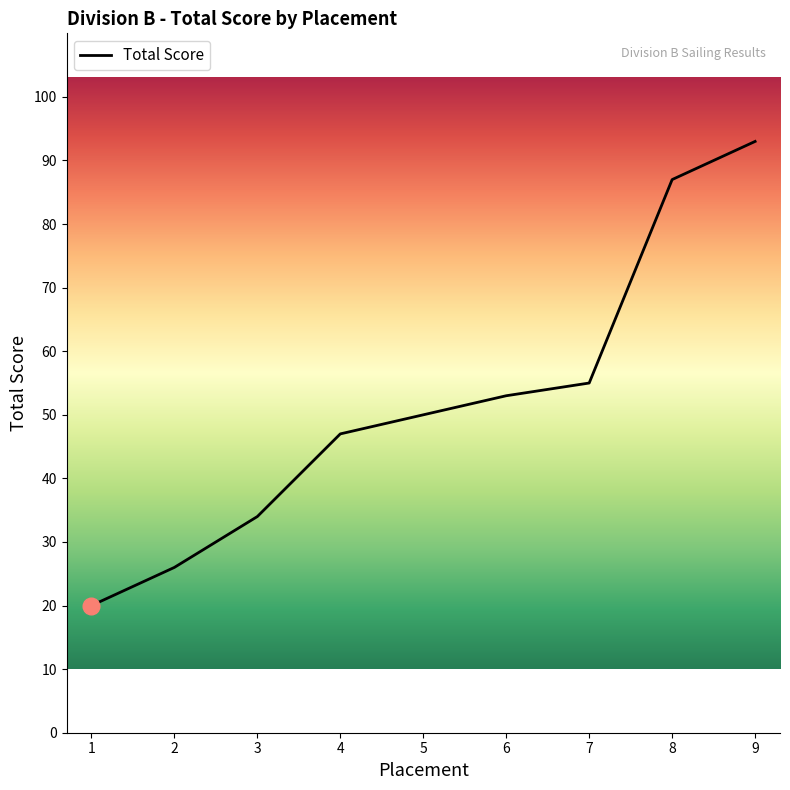

What is the difference between the maximum and minimum values?

73